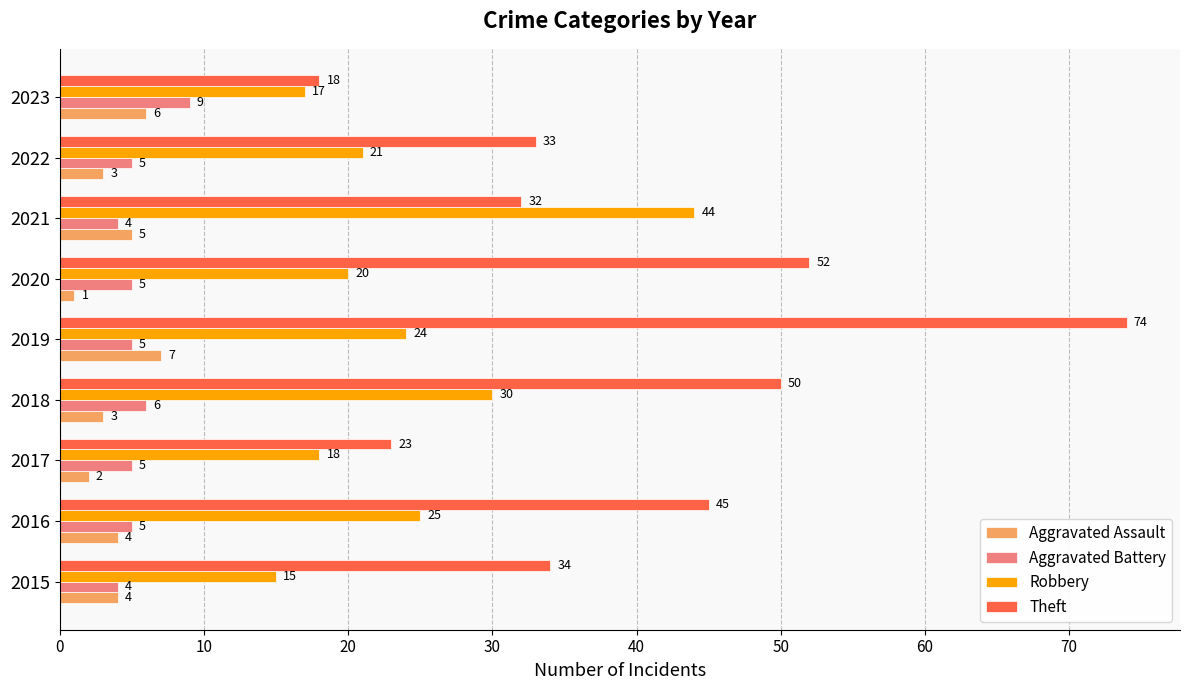

Which label corresponds to the largest value in the chart?

2019